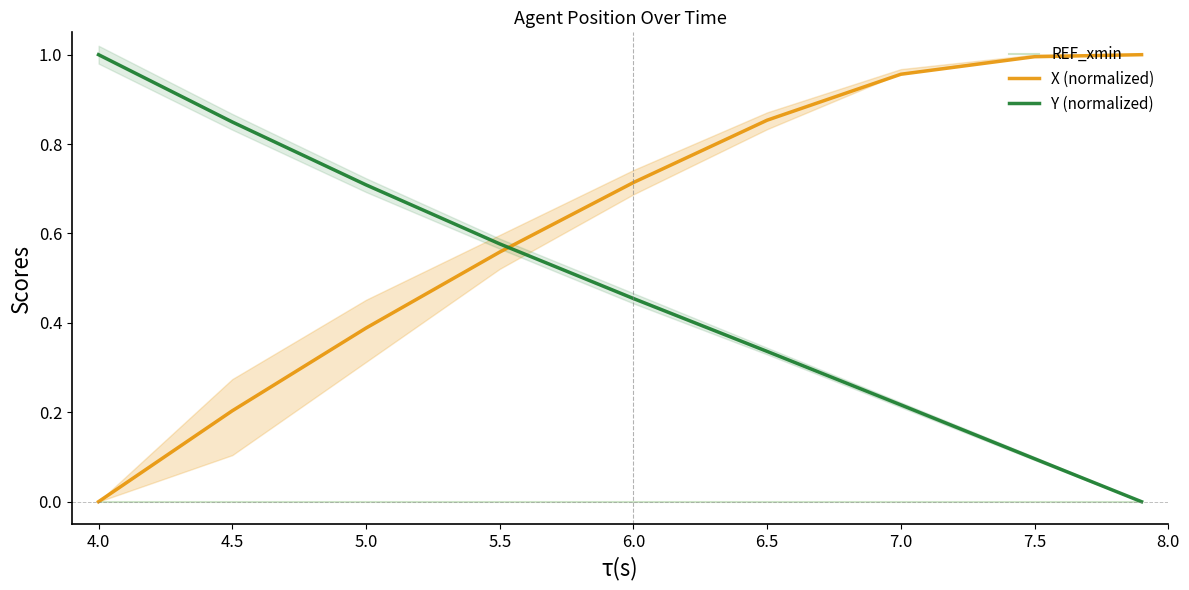

True or false: REF_xmin and X (normalized) intersect in this chart.

False